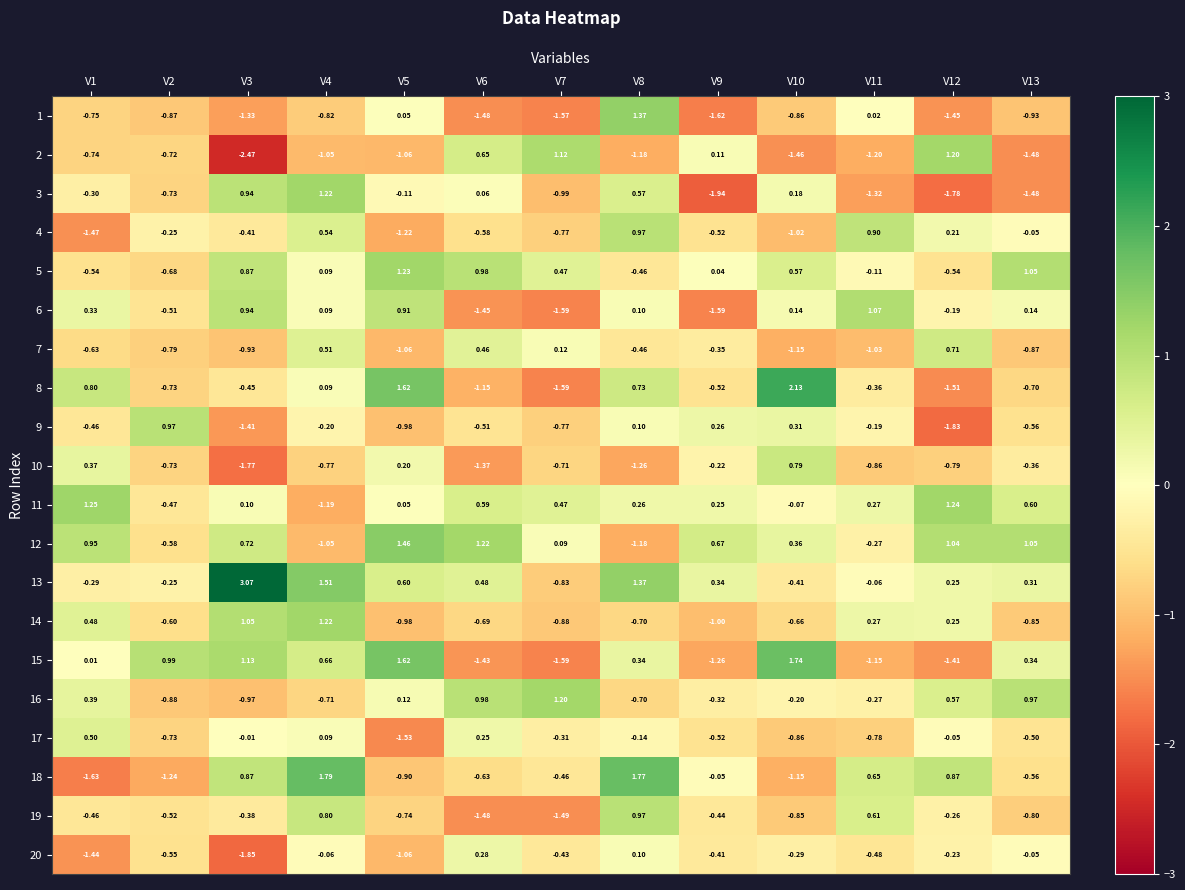

Reading right to left, list all the values displayed in this chart.

1: V13=-0.9	V12=-1.4	V11=0.0	V10=-0.9	V9=-1.6	V8=1.4	V7=-1.6	V6=-1.5	V5=0.1	V4=-0.8	V3=-1.3	V2=-0.9	V1=-0.8
2: V13=-1.5	V12=1.2	V11=-1.2	V10=-1.5	V9=0.1	V8=-1.2	V7=1.1	V6=0.7	V5=-1.1	V4=-1.1	V3=-2.5	V2=-0.7	V1=-0.7
3: V13=-1.5	V12=-1.8	V11=-1.3	V10=0.2	V9=-1.9	V8=0.6	V7=-1.0	V6=0.1	V5=-0.1	V4=1.2	V3=0.9	V2=-0.7	V1=-0.3
4: V13=-0.1	V12=0.2	V11=0.9	V10=-1.0	V9=-0.5	V8=1.0	V7=-0.8	V6=-0.6	V5=-1.2	V4=0.5	V3=-0.4	V2=-0.2	V1=-1.5
5: V13=1.1	V12=-0.5	V11=-0.1	V10=0.6	V9=0.0	V8=-0.5	V7=0.5	V6=1.0	V5=1.2	V4=0.1	V3=0.9	V2=-0.7	V1=-0.5
6: V13=0.1	V12=-0.2	V11=1.1	V10=0.1	V9=-1.6	V8=0.1	V7=-1.6	V6=-1.4	V5=0.9	V4=0.1	V3=0.9	V2=-0.5	V1=0.3
7: V13=-0.9	V12=0.7	V11=-1.0	V10=-1.1	V9=-0.3	V8=-0.5	V7=0.1	V6=0.5	V5=-1.1	V4=0.5	V3=-0.9	V2=-0.8	V1=-0.6
8: V13=-0.7	V12=-1.5	V11=-0.4	V10=2.1	V9=-0.5	V8=0.7	V7=-1.6	V6=-1.1	V5=1.6	V4=0.1	V3=-0.5	V2=-0.7	V1=0.8
9: V13=-0.6	V12=-1.8	V11=-0.2	V10=0.3	V9=0.3	V8=0.1	V7=-0.8	V6=-0.5	V5=-1.0	V4=-0.2	V3=-1.4	V2=1.0	V1=-0.5
10: V13=-0.4	V12=-0.8	V11=-0.9	V10=0.8	V9=-0.2	V8=-1.3	V7=-0.7	V6=-1.4	V5=0.2	V4=-0.8	V3=-1.8	V2=-0.7	V1=0.4
11: V13=0.6	V12=1.2	V11=0.3	V10=-0.1	V9=0.2	V8=0.3	V7=0.5	V6=0.6	V5=0.1	V4=-1.2	V3=0.1	V2=-0.5	V1=1.2
12: V13=1.1	V12=1.0	V11=-0.3	V10=0.4	V9=0.7	V8=-1.2	V7=0.1	V6=1.2	V5=1.5	V4=-1.1	V3=0.7	V2=-0.6	V1=0.9
13: V13=0.3	V12=0.2	V11=-0.1	V10=-0.4	V9=0.3	V8=1.4	V7=-0.8	V6=0.5	V5=0.6	V4=1.5	V3=3.1	V2=-0.2	V1=-0.3
14: V13=-0.8	V12=0.2	V11=0.3	V10=-0.7	V9=-1.0	V8=-0.7	V7=-0.9	V6=-0.7	V5=-1.0	V4=1.2	V3=1.1	V2=-0.6	V1=0.5
15: V13=0.3	V12=-1.4	V11=-1.1	V10=1.7	V9=-1.3	V8=0.3	V7=-1.6	V6=-1.4	V5=1.6	V4=0.7	V3=1.1	V2=1.0	V1=0.0
16: V13=1.0	V12=0.6	V11=-0.3	V10=-0.2	V9=-0.3	V8=-0.7	V7=1.2	V6=1.0	V5=0.1	V4=-0.7	V3=-1.0	V2=-0.9	V1=0.4
17: V13=-0.5	V12=-0.1	V11=-0.8	V10=-0.9	V9=-0.5	V8=-0.1	V7=-0.3	V6=0.2	V5=-1.5	V4=0.1	V3=-0.0	V2=-0.7	V1=0.5
18: V13=-0.6	V12=0.9	V11=0.7	V10=-1.1	V9=-0.1	V8=1.8	V7=-0.5	V6=-0.6	V5=-0.9	V4=1.8	V3=0.9	V2=-1.2	V1=-1.6
19: V13=-0.8	V12=-0.3	V11=0.6	V10=-0.8	V9=-0.4	V8=1.0	V7=-1.5	V6=-1.5	V5=-0.7	V4=0.8	V3=-0.4	V2=-0.5	V1=-0.5
20: V13=-0.1	V12=-0.2	V11=-0.5	V10=-0.3	V9=-0.4	V8=0.1	V7=-0.4	V6=0.3	V5=-1.1	V4=-0.1	V3=-1.9	V2=-0.6	V1=-1.4